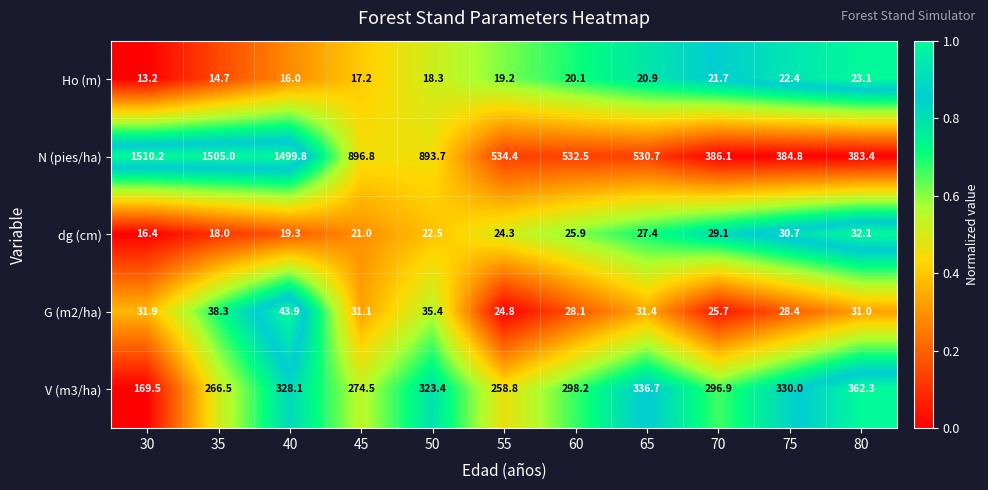

Which series changed the most between 45 and 70?

N (pies/ha)